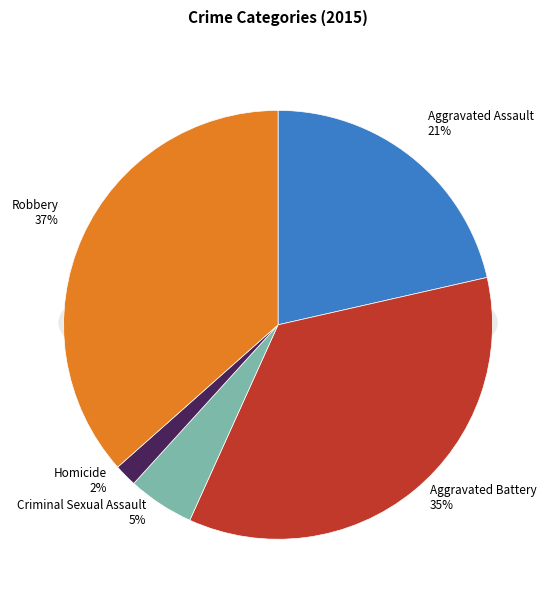

What is the ratio of the value at Aggravated Assault to the value at Aggravated Battery?

0.6